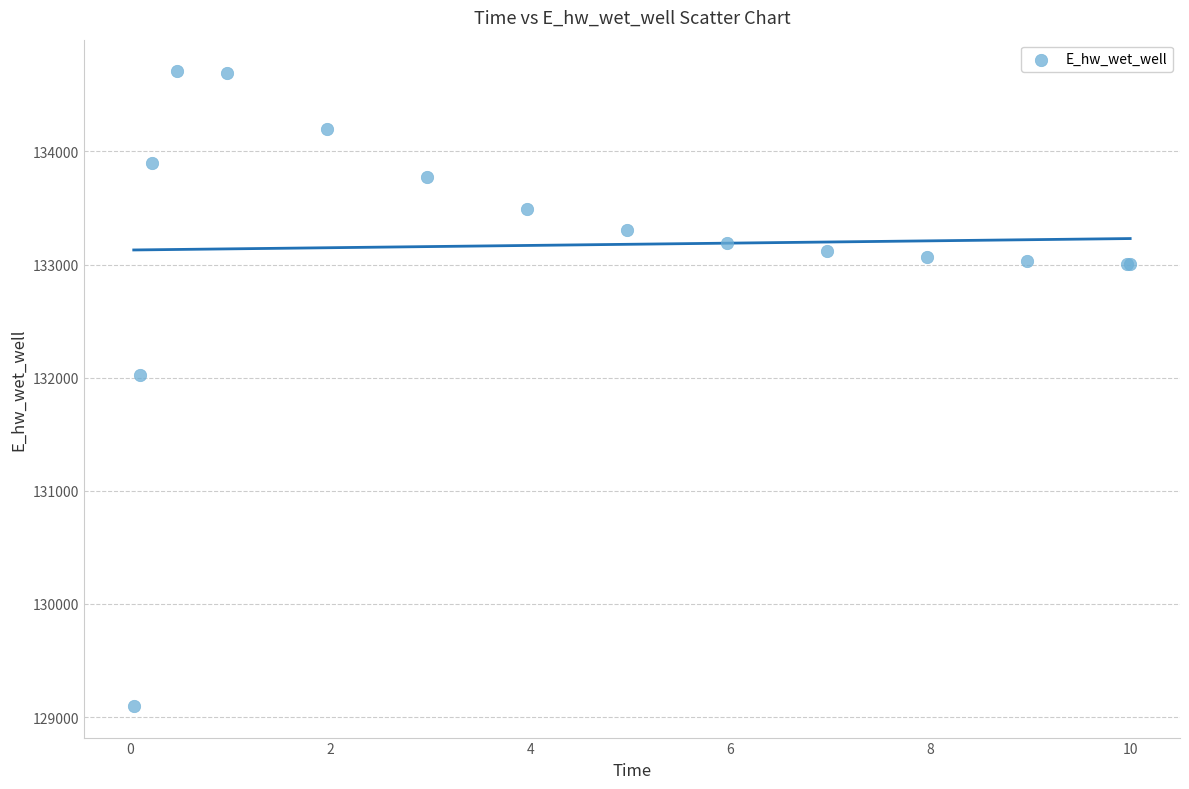

What Y value in the scatter plot is closest to 131903?

132025.5